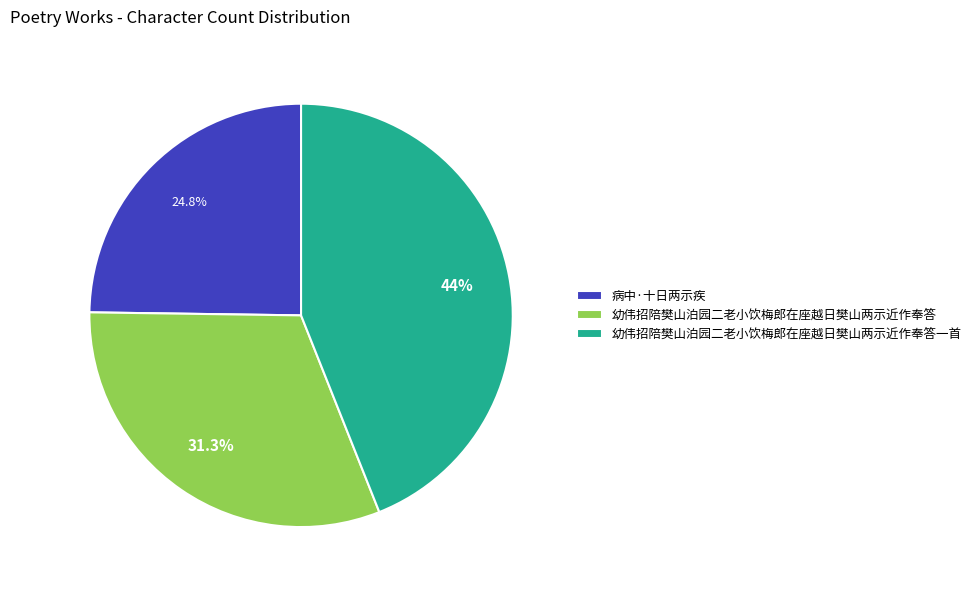

To the nearest percent, what is the combined percentage of 幼伟招陪樊山泊园二老小饮梅郎在座越日樊山两示近作奉答 and 幼伟招陪樊山泊园二老小饮梅郎在座越日樊山两示近作奉答一首?

75%